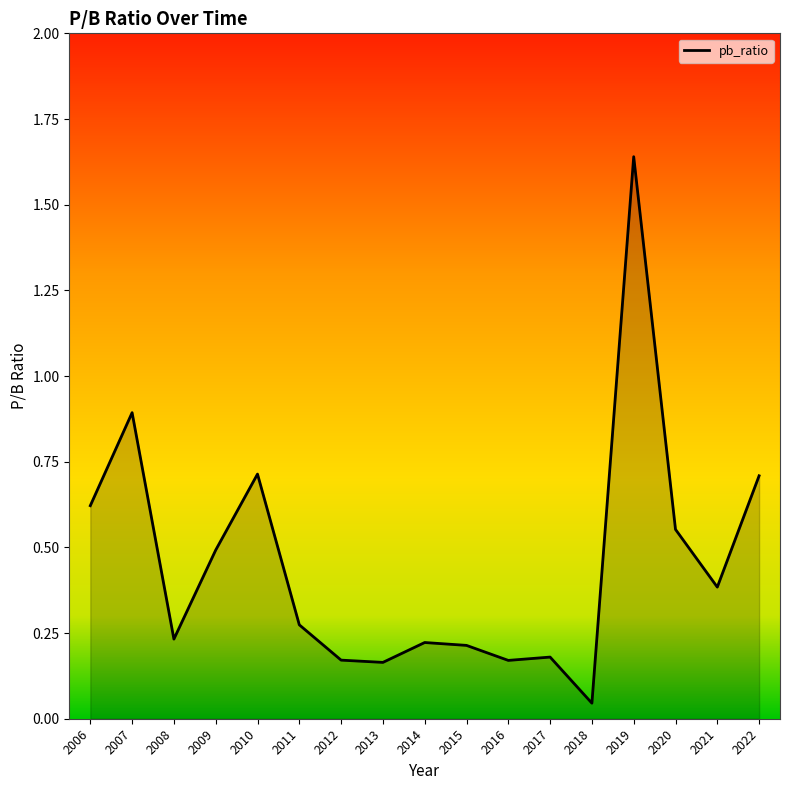

Where is the data nearest to the value 0?

2018